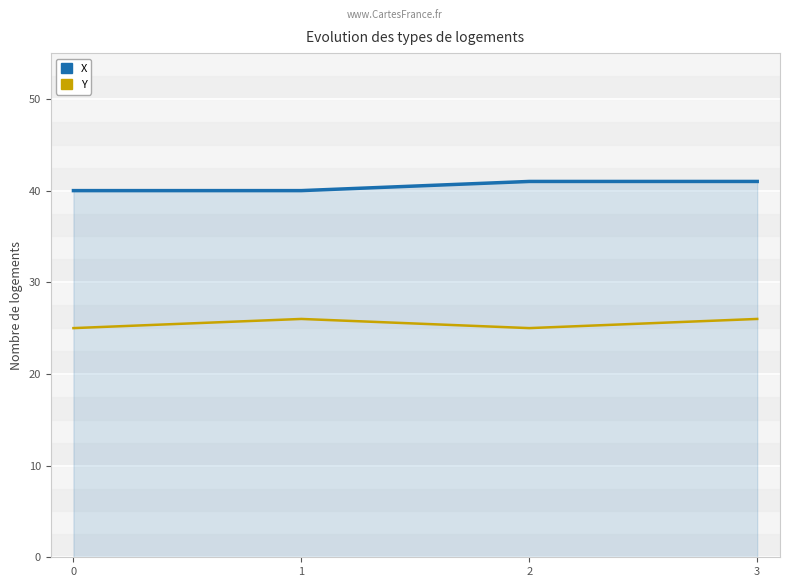

True or false: Y and X cross at least once.

False